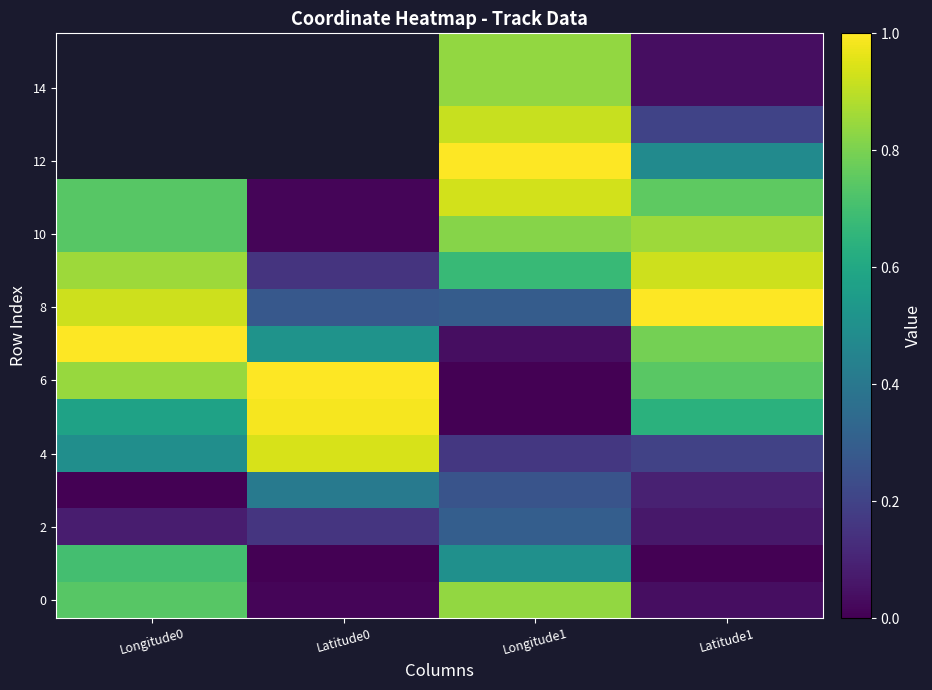

What is the lowest value of the 8 series?

0.3